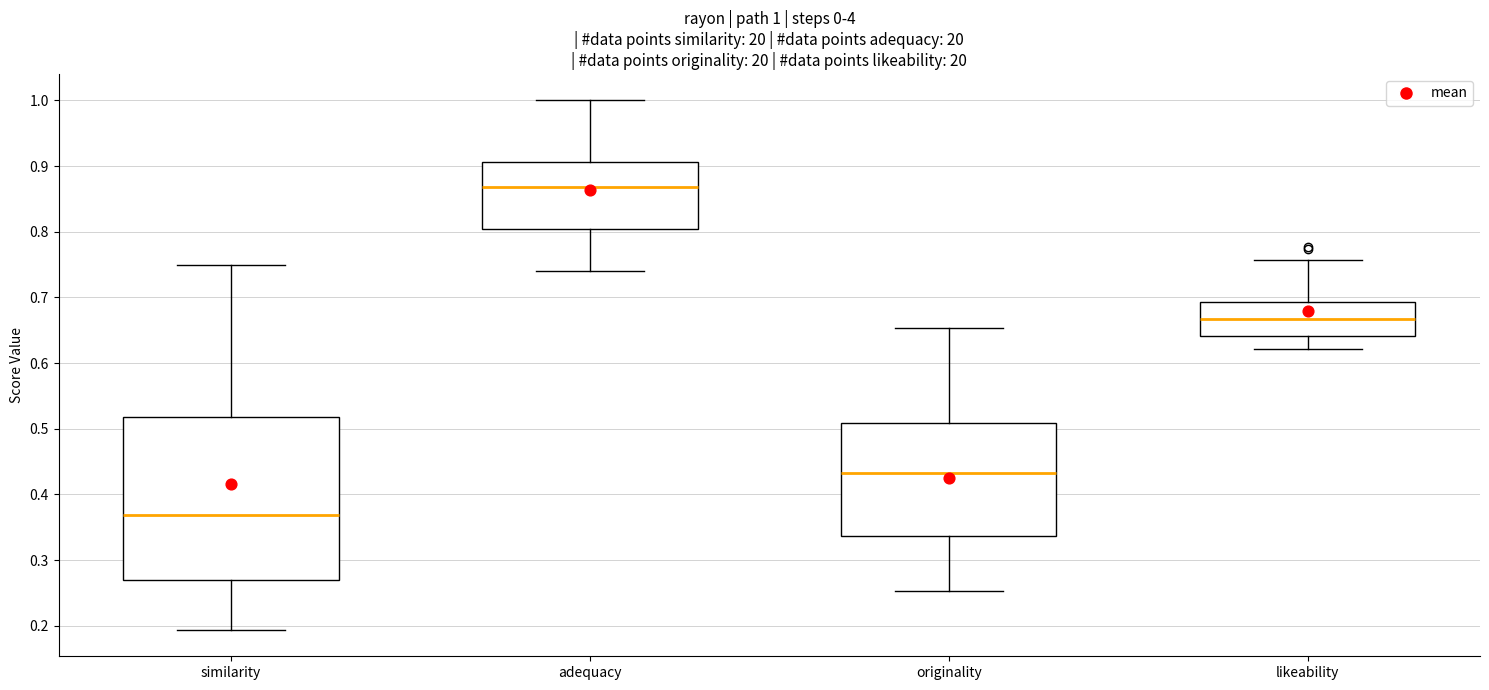

Comparing the boxes themselves (not the whiskers), which one is the tallest?

similarity